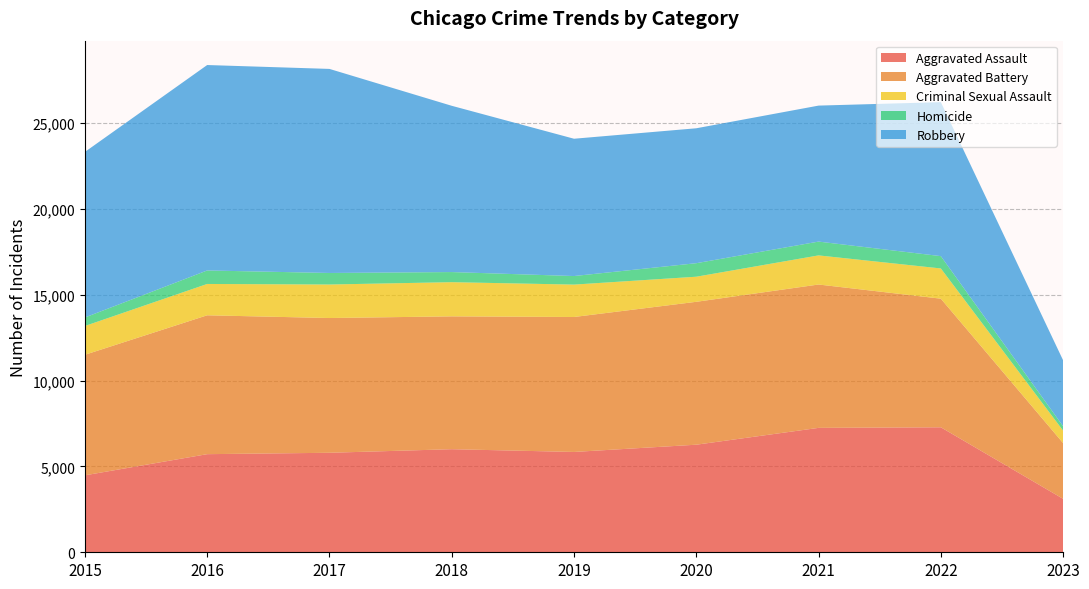

Reading left to right, extract all data points from this chart.

Aggravated Assault: 4480	5712	5793	6001	5841	6263	7243	7277	3111
Aggravated Battery: 7018	8085	7845	7734	7857	8319	8346	7487	3245
Criminal Sexual Assault: 1676	1824	1951	1990	1886	1461	1695	1760	725
Homicide: 496	786	672	589	498	787	804	717	254
Robbery: 9638	11960	11880	9680	7994	7855	7917	8965	3840